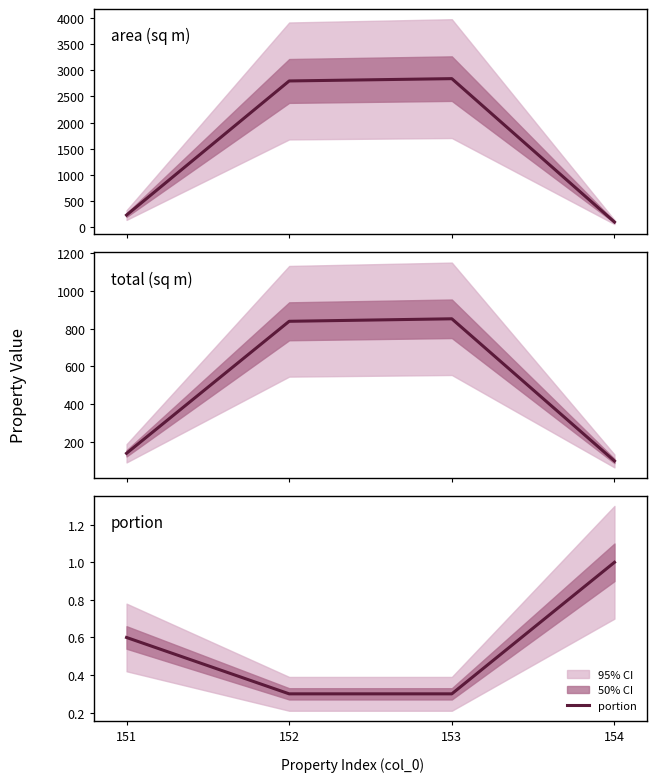

Is the value of total (sq m) at 154 greater than the value of portion at 151?

Yes